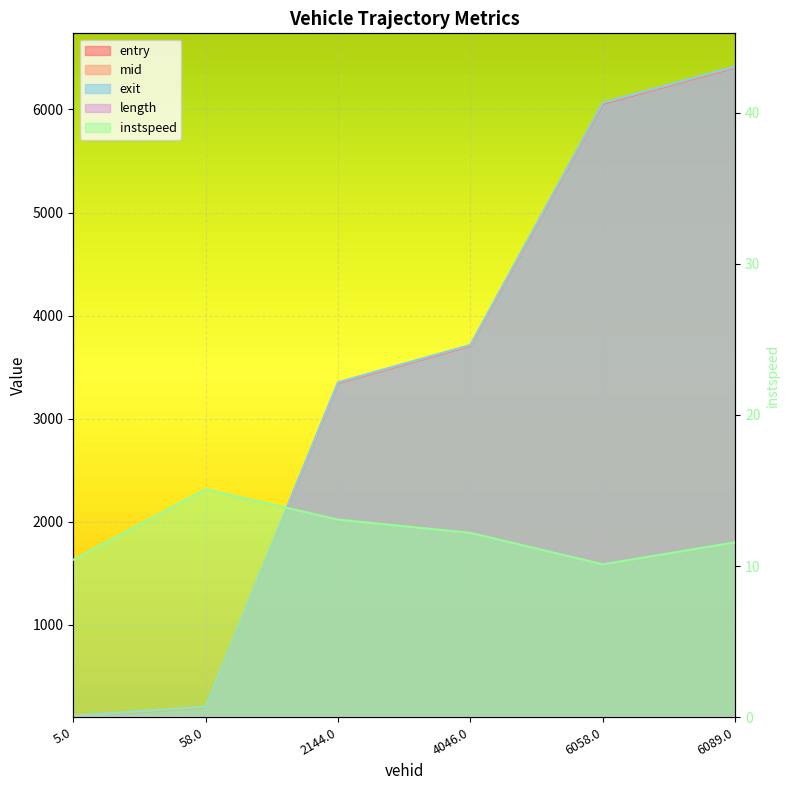

Does the chart display data point markers on the line(s)?

No